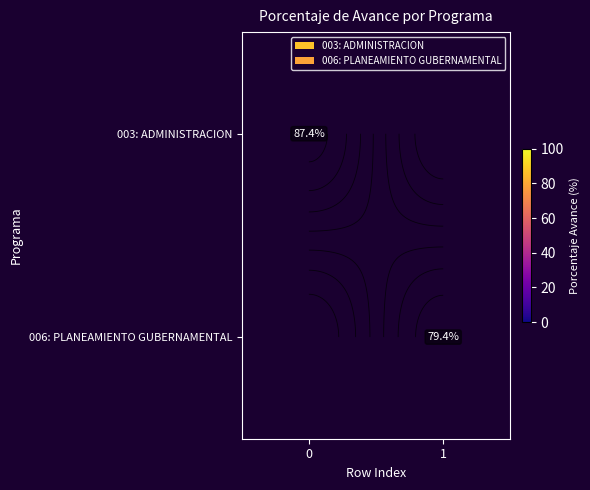

Rank the series at 1 from lowest to highest value.

003: ADMINISTRACION, 006: PLANEAMIENTO GUBERNAMENTAL